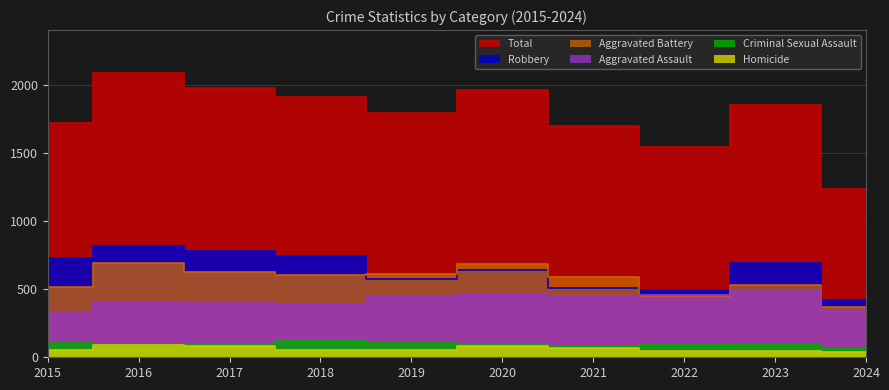

Reading left to right, transcribe all the data shown in this chart.

Total: 2015=1719	2016=2086	2017=1972	2018=1912	2019=1792	2020=1959	2021=1695	2022=1541	2023=1853	2024=1234
Robbery: 2015=726	2016=819	2017=780	2018=741	2019=577	2020=637	2021=506	2022=495	2023=690	2024=419
Aggravated Battery: 2015=515	2016=691	2017=623	2018=600	2019=608	2020=686	2021=587	2022=446	2023=530	2024=370
Aggravated Assault: 2015=323	2016=402	2017=396	2018=392	2019=452	2020=466	2021=452	2022=458	2023=488	2024=338
Criminal Sexual Assault: 2015=105	2016=87	2017=91	2018=123	2019=102	2020=89	2021=81	2022=93	2023=97	2024=70
Homicide: 2015=50	2016=87	2017=82	2018=56	2019=53	2020=81	2021=69	2022=49	2023=48	2024=37